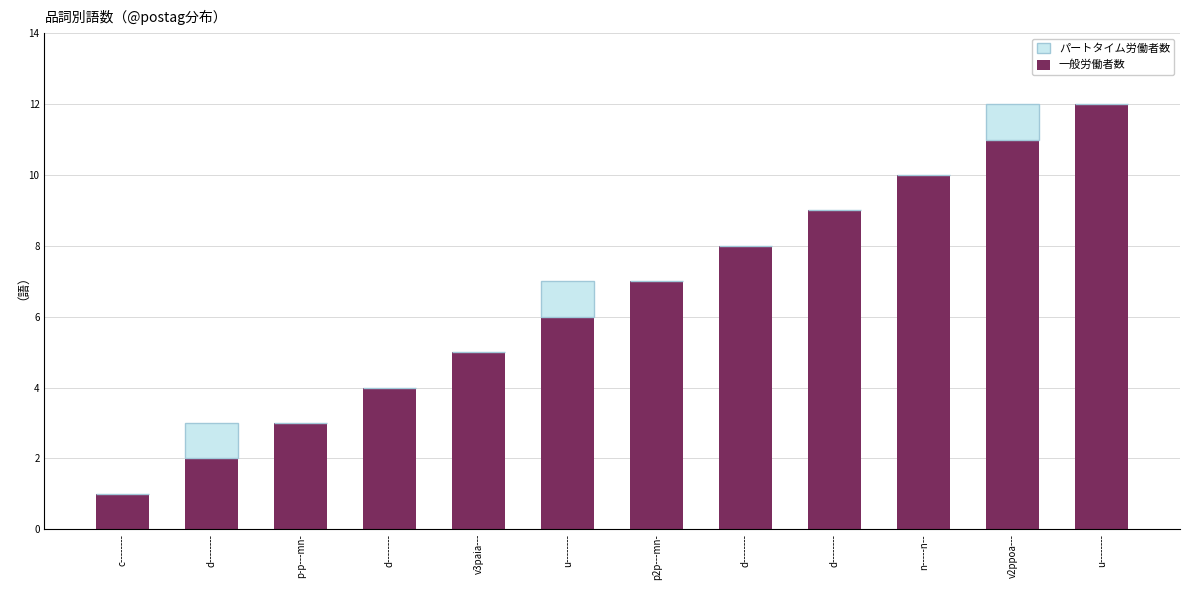

Does the chart contain stacked bars?

Yes